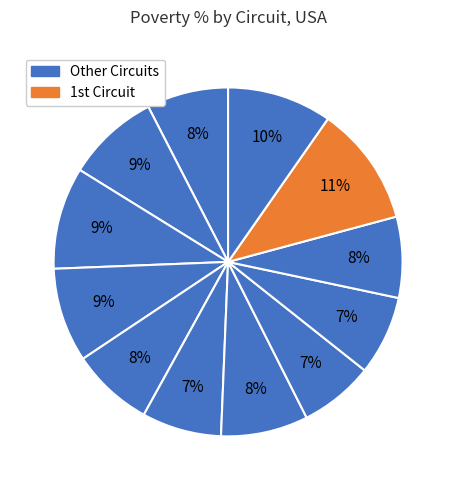

How many slices are in this pie chart?

12